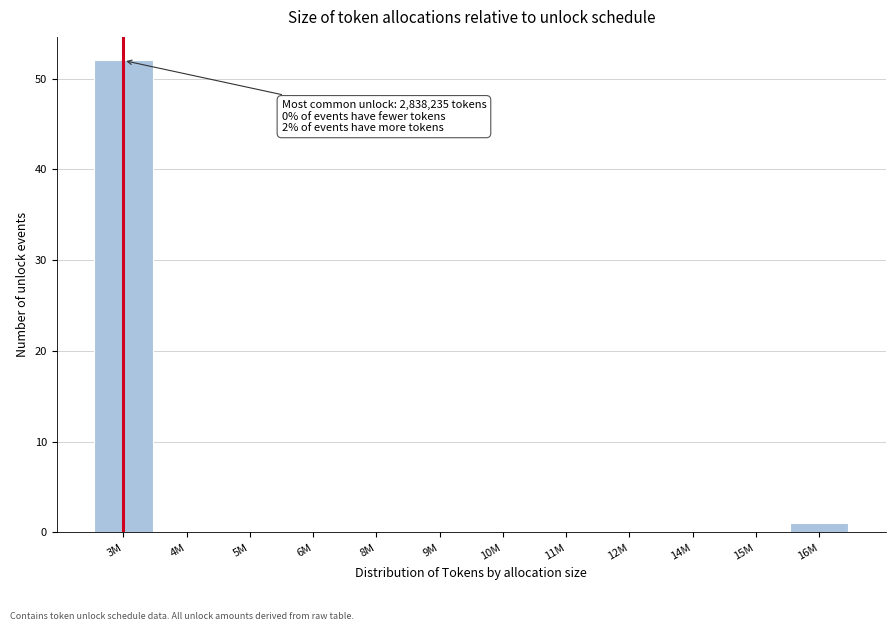

Reading left to right, what are all the values shown in this chart?

3M=52	4M=0	5M=0	6M=0	8M=0	9M=0	10M=0	11M=0	12M=0	14M=0	15M=0	16M=1